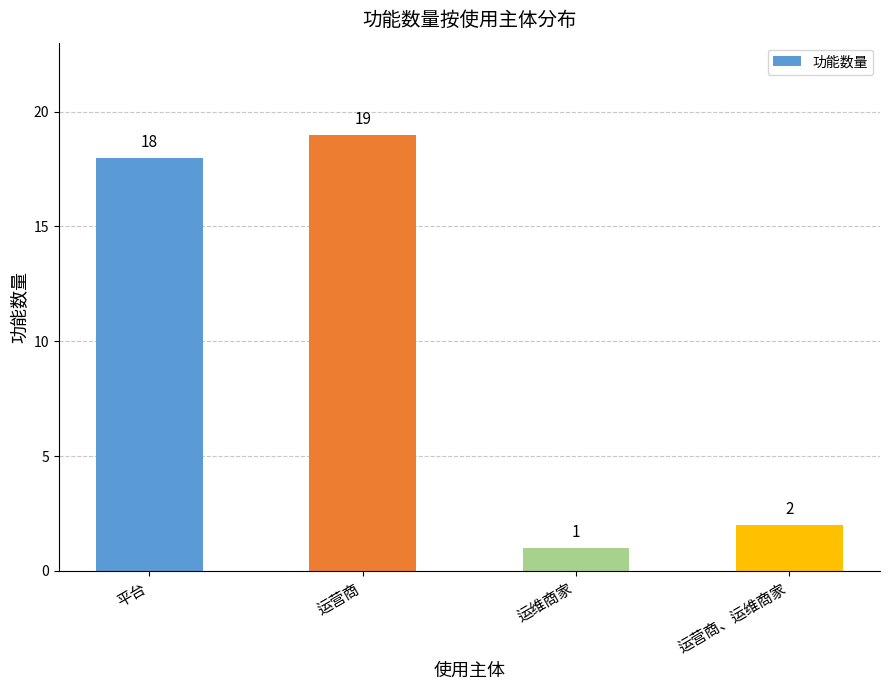

Does the chart contain stacked bars?

No